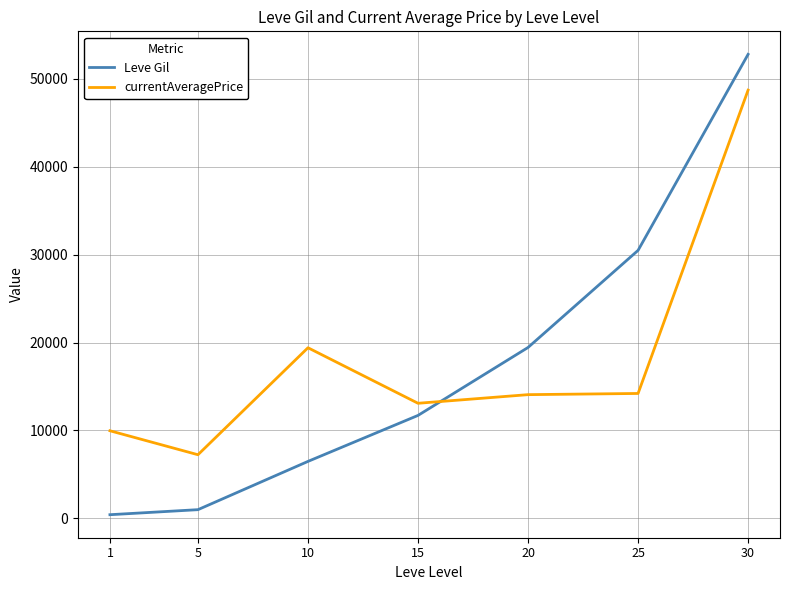

What is the difference between the maximum and minimum values in the currentAveragePrice series?

41465